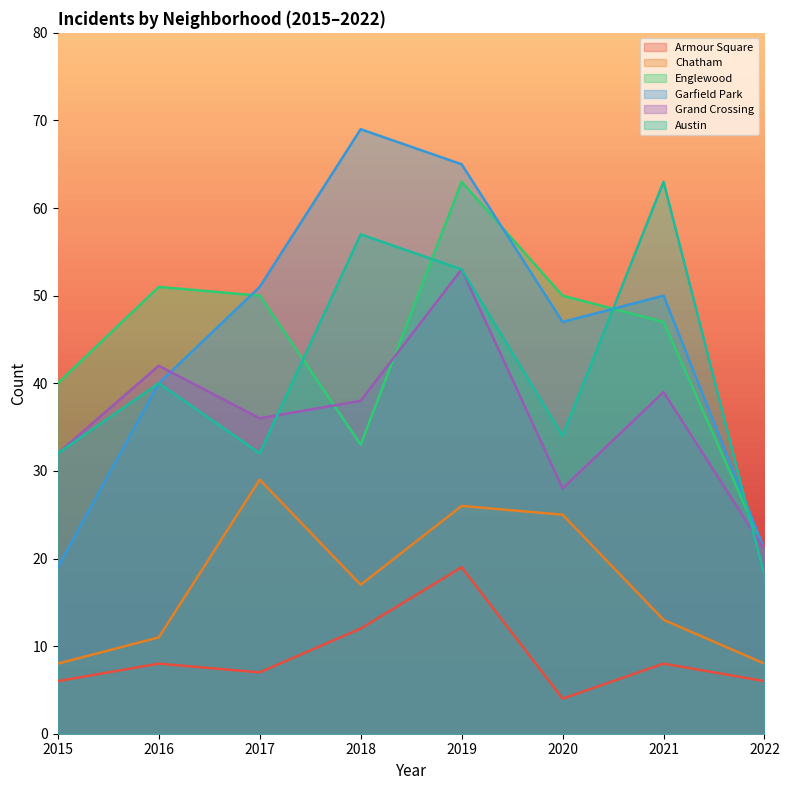

True or false: Armour Square and Austin cross at least once.

False